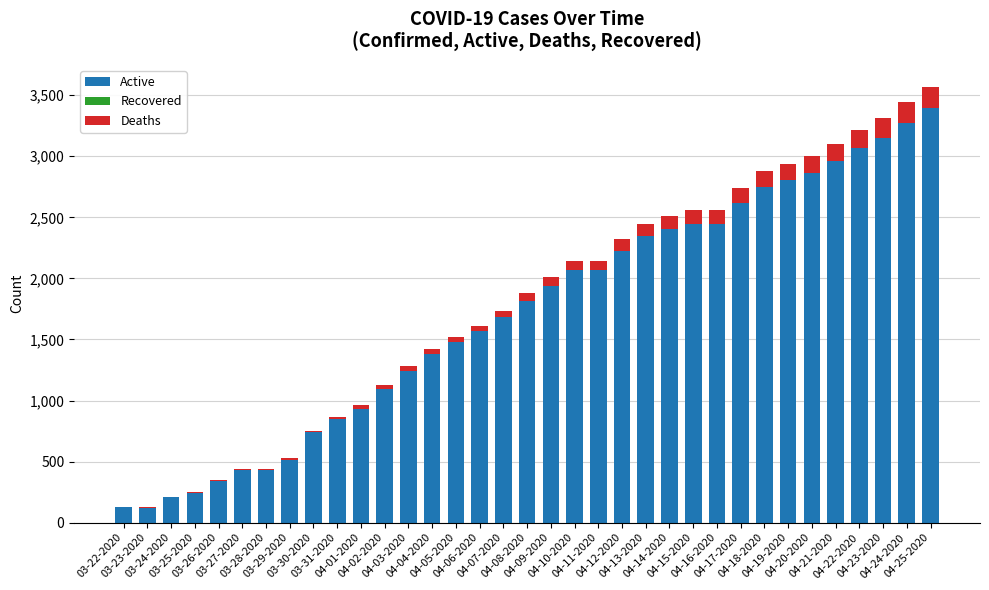

What is the sum of all Active values?

59994